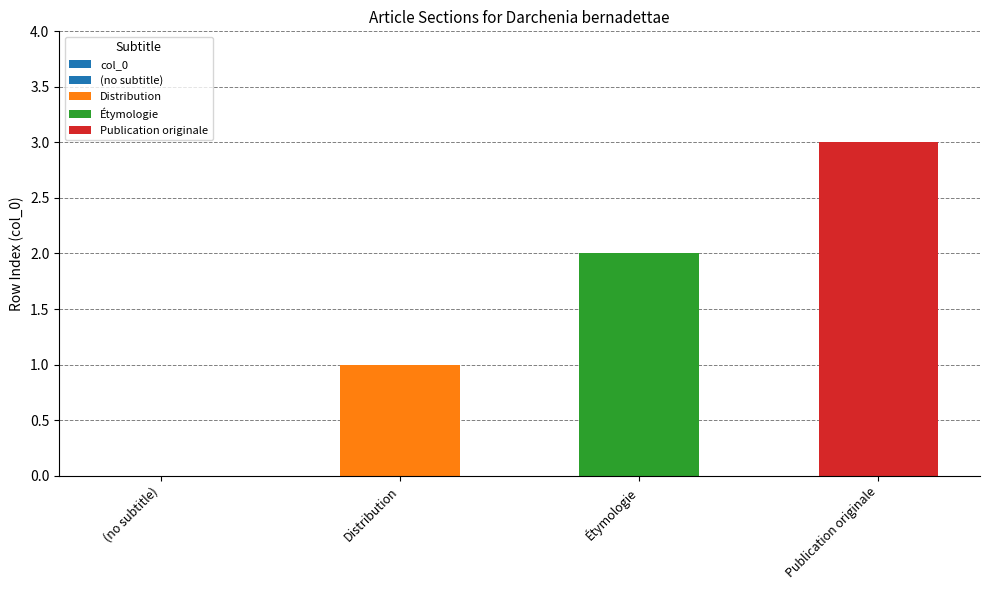

How many data points does each series have?

4